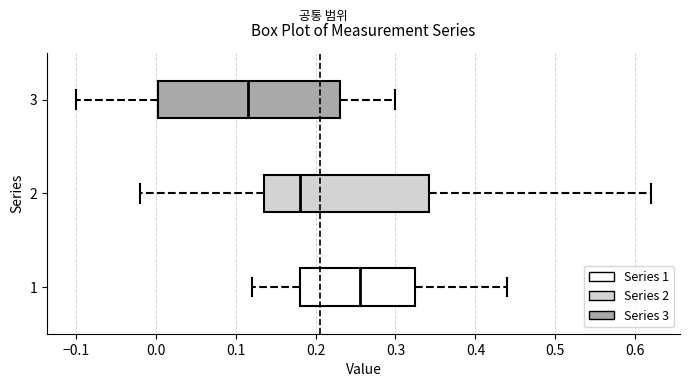

Reading bottom to top, transcribe this box plot: for each box, give where its median line is, the range the box spans, and where its two whiskers end, as read against the x-axis. The values are not printed on the chart, so give them approximately, as read against the axis.

1: median 0.26, box 0.18 to 0.33, whiskers 0.12 to 0.44
2: median 0.18, box 0.14 to 0.34, whiskers -0.02 to 0.62
3: median 0.12, box 0.00 to 0.23, whiskers -0.10 to 0.30